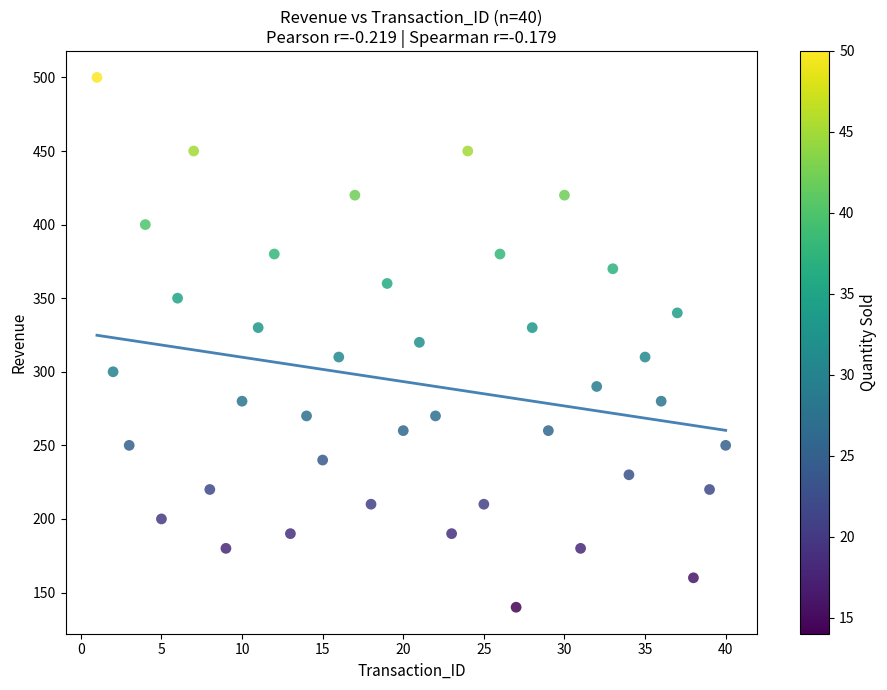

What is the range of X values (max minus min)?

39